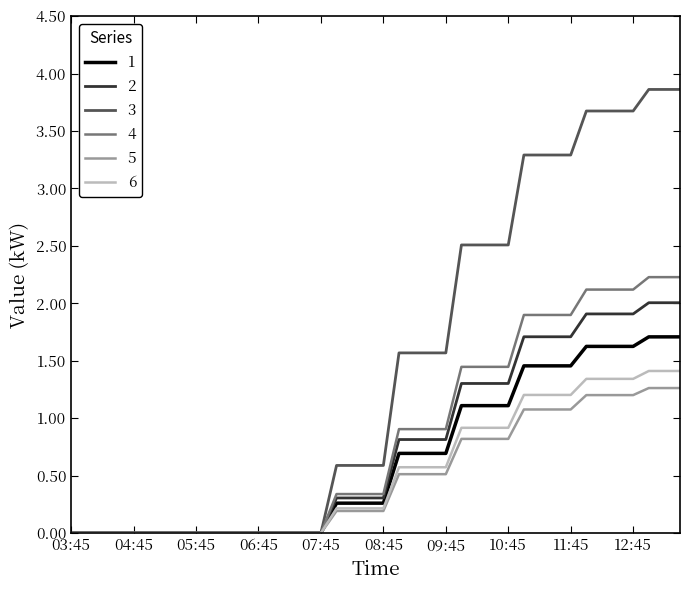

What is the highest value of the 4 series?

2.2